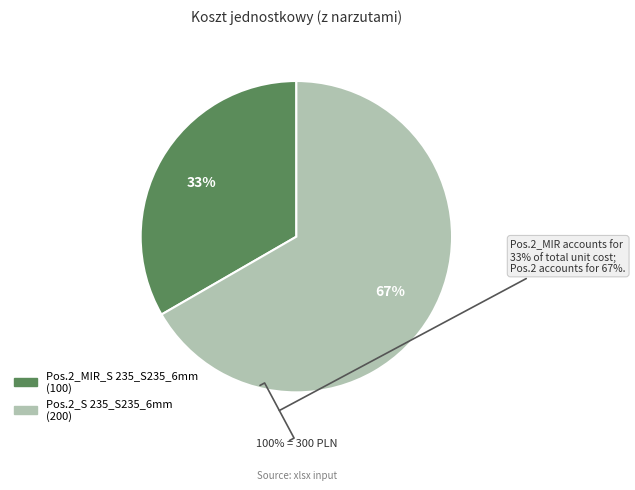

To the nearest percent, what percentage of the pie is Pos.2_MIR_S 235_S235_6mm?

33%